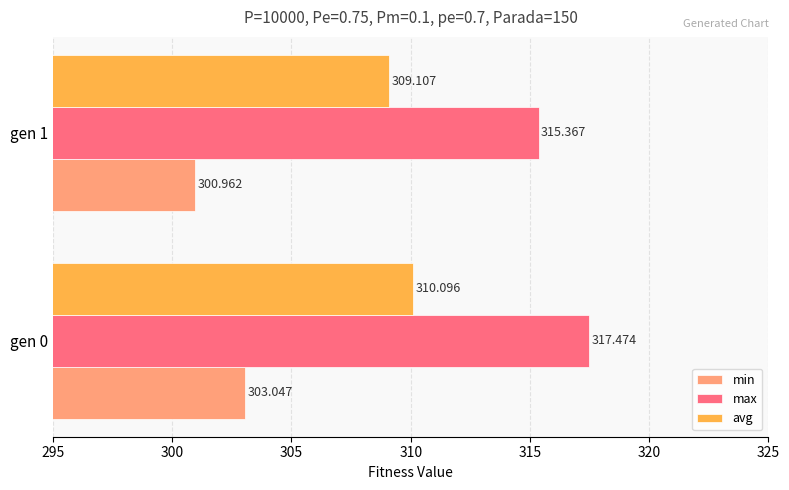

How many values in the min series are below 303?

1